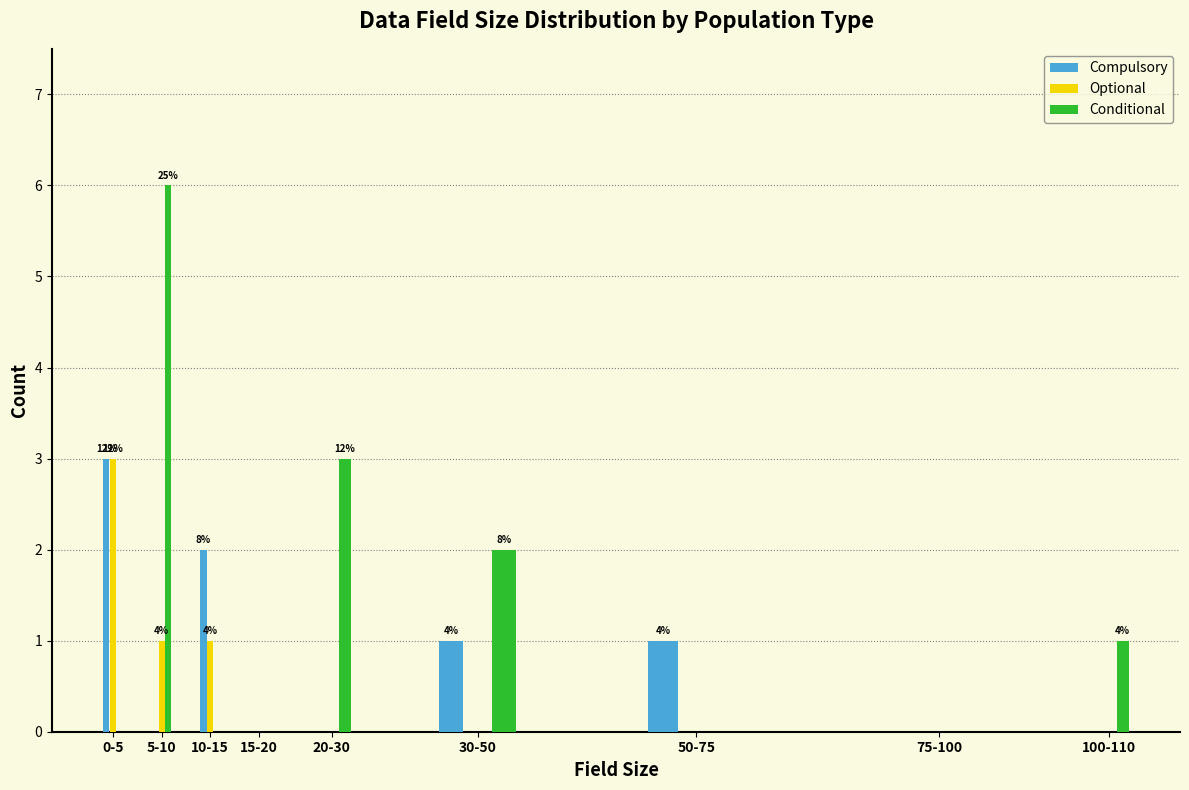

Reading left to right, what are all the values shown in this chart?

Compulsory: 0-5=3	5-10=0	10-15=2	15-20=0	20-30=0	30-50=1	50-75=1	75-100=0	100-110=0
Optional: 0-5=3	5-10=1	10-15=1	15-20=0	20-30=0	30-50=0	50-75=0	75-100=0	100-110=0
Conditional: 0-5=0	5-10=6	10-15=0	15-20=0	20-30=3	30-50=2	50-75=0	75-100=0	100-110=1